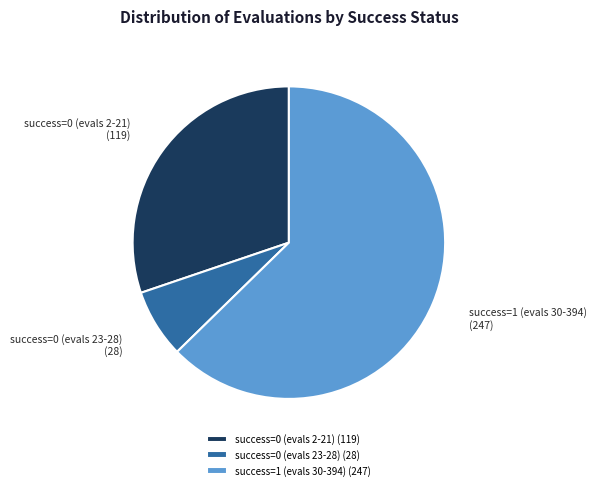

Which has a higher value, success=0 (evals 2-21) or success=1 (evals 30-394)?

success=1 (evals 30-394)